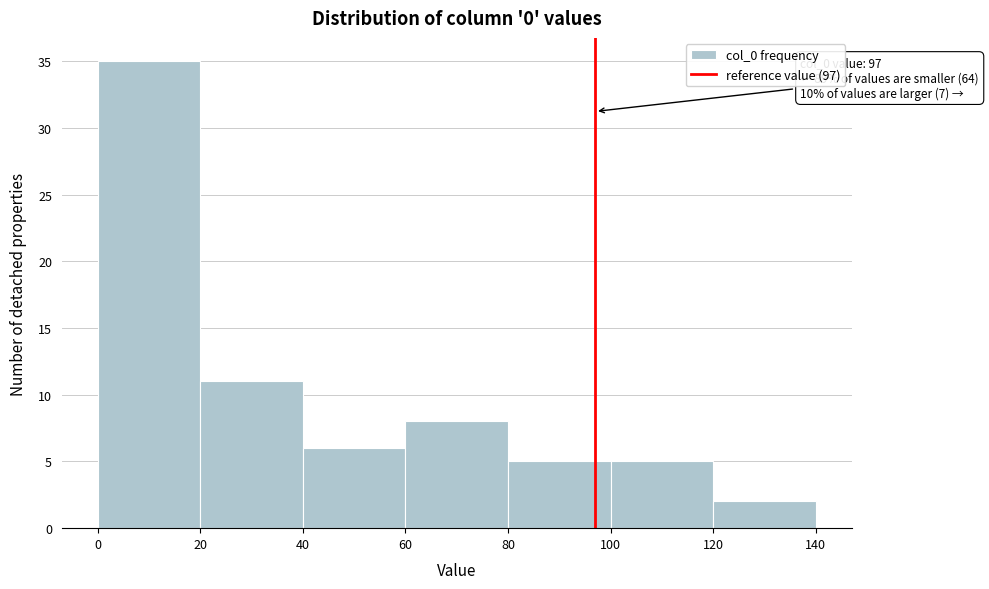

Which range on the x-axis has the tallest bar?

0 to 20